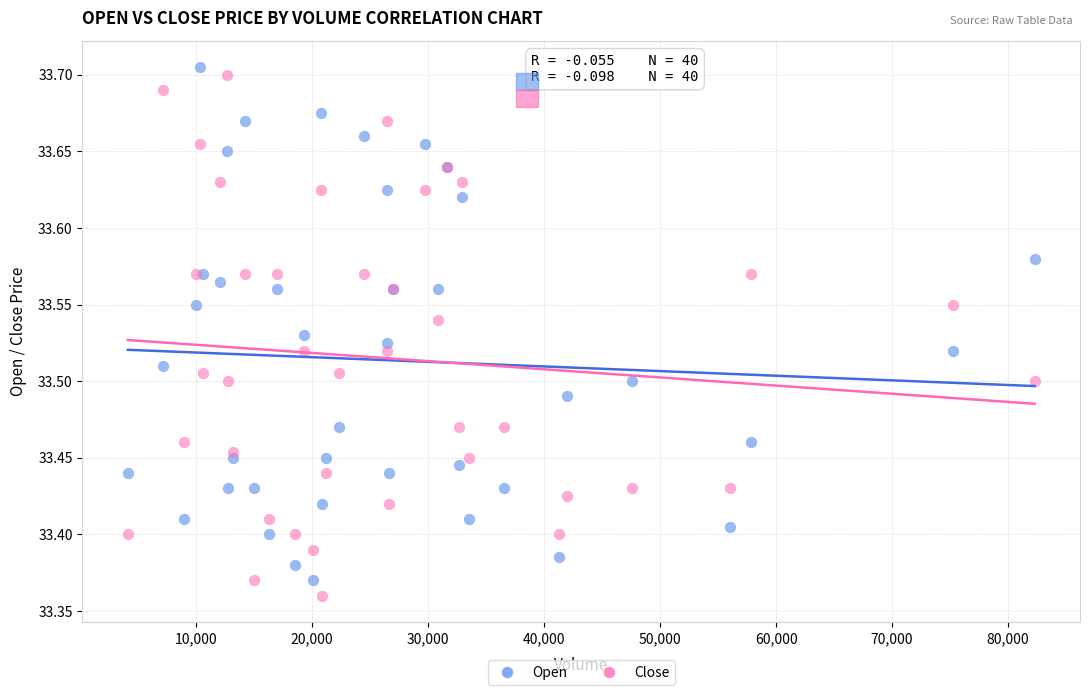

Which series has the widest spread of Y values?

Close